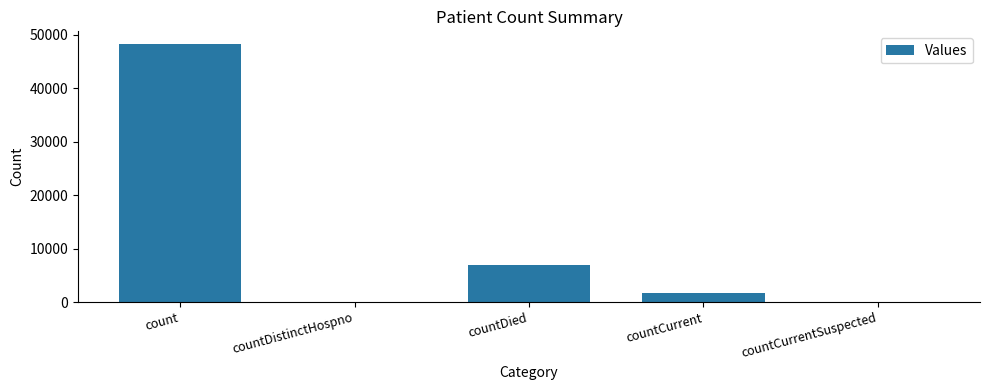

Which category has the highest value across all series?

count